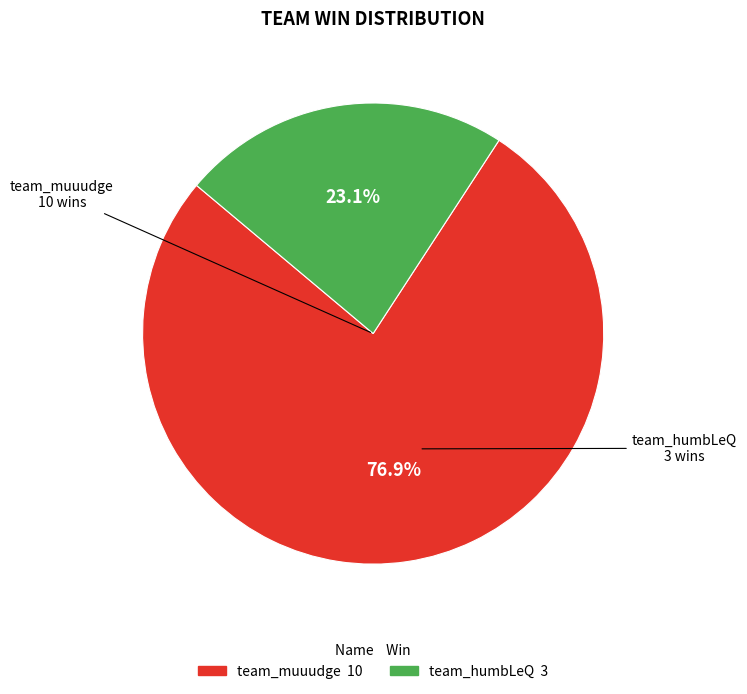

Is it true that team_muuudge is 77% of the pie?

True